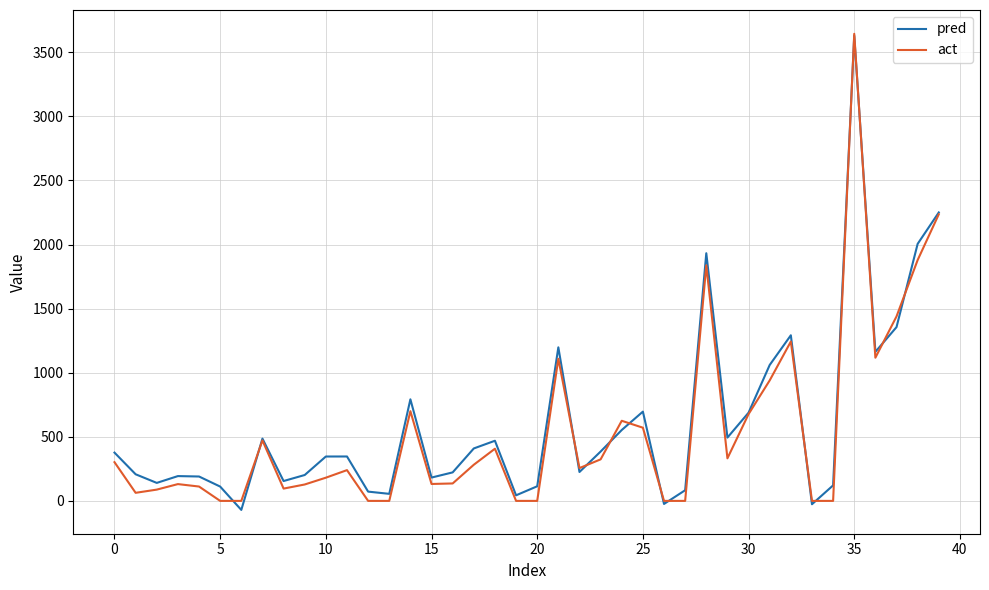

Which series has the largest range (max minus min)?

pred